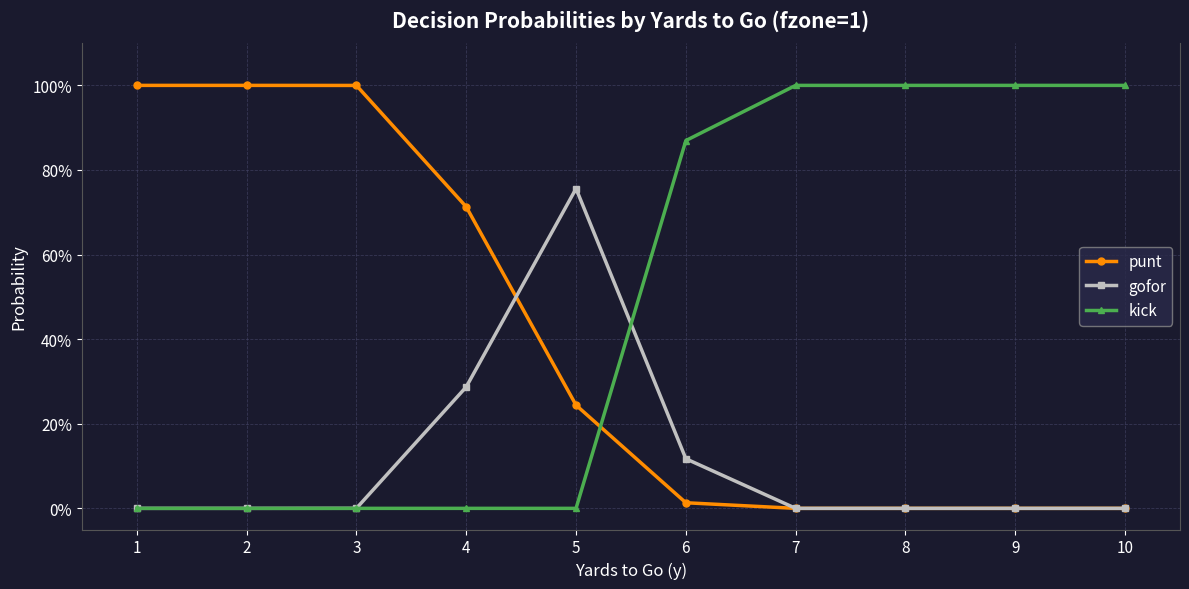

What is the value of the gofor point at the 5th from the left?

0.8